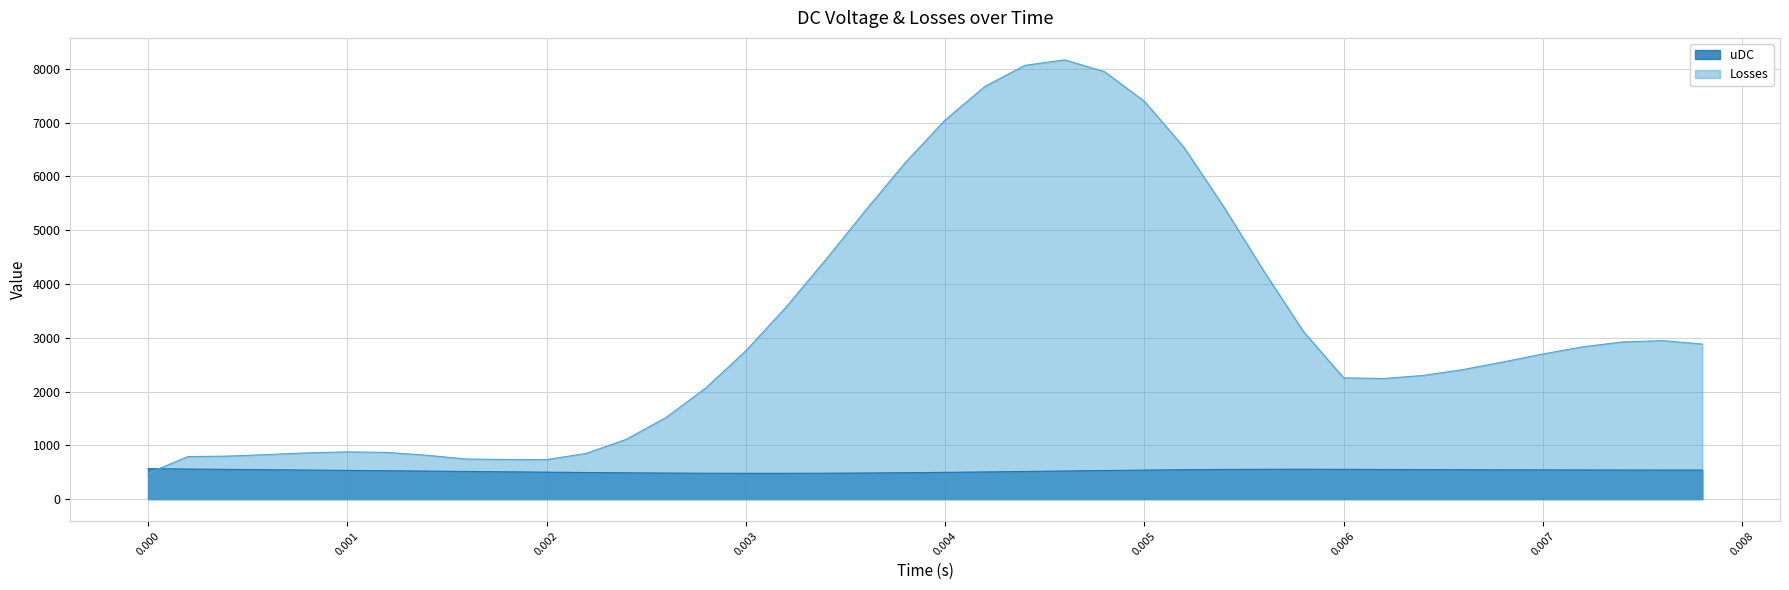

Which series has the largest total across all categories?

Losses